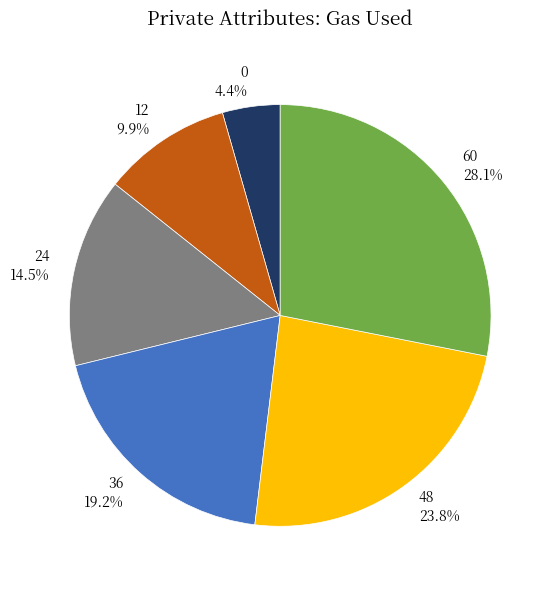

To the nearest percent, what percentage of the pie is 36?

19%